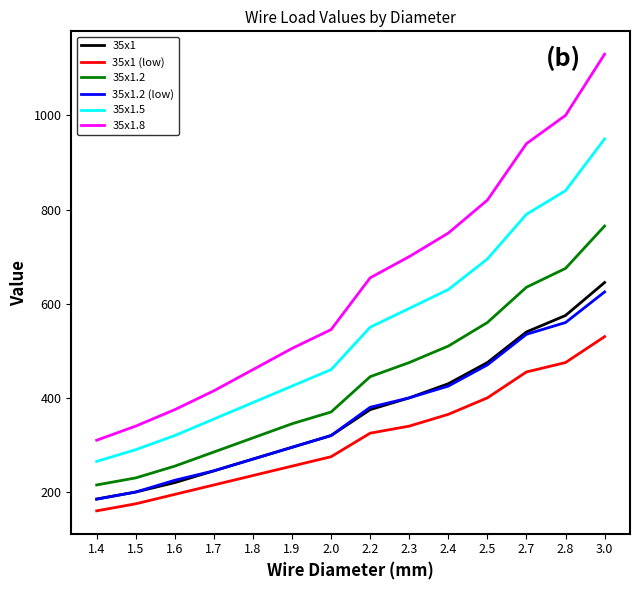

Which series has the largest total across all categories?

35x1.8